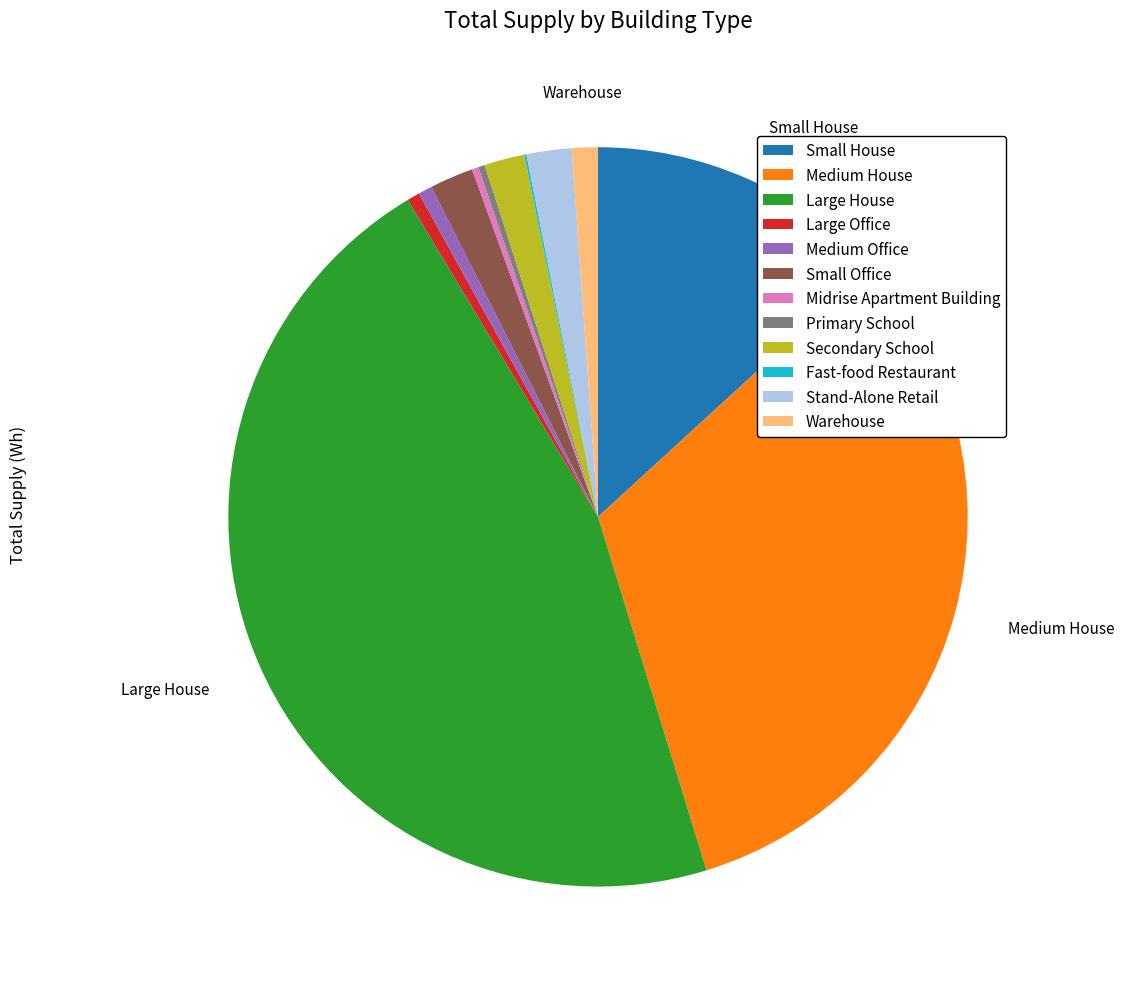

Is it true that Medium Office is 1% of the pie?

True